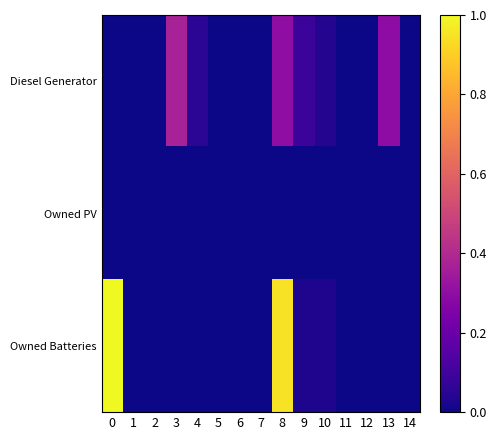

Between 4 and 12, which series saw the biggest shift?

Diesel Generator